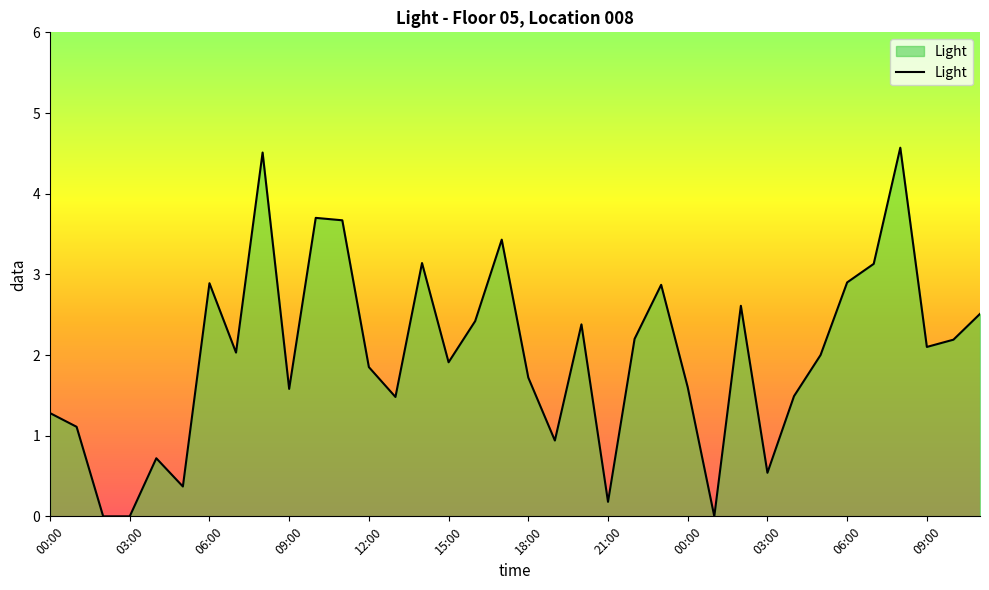

What is the difference between the maximum and minimum values?

4.6